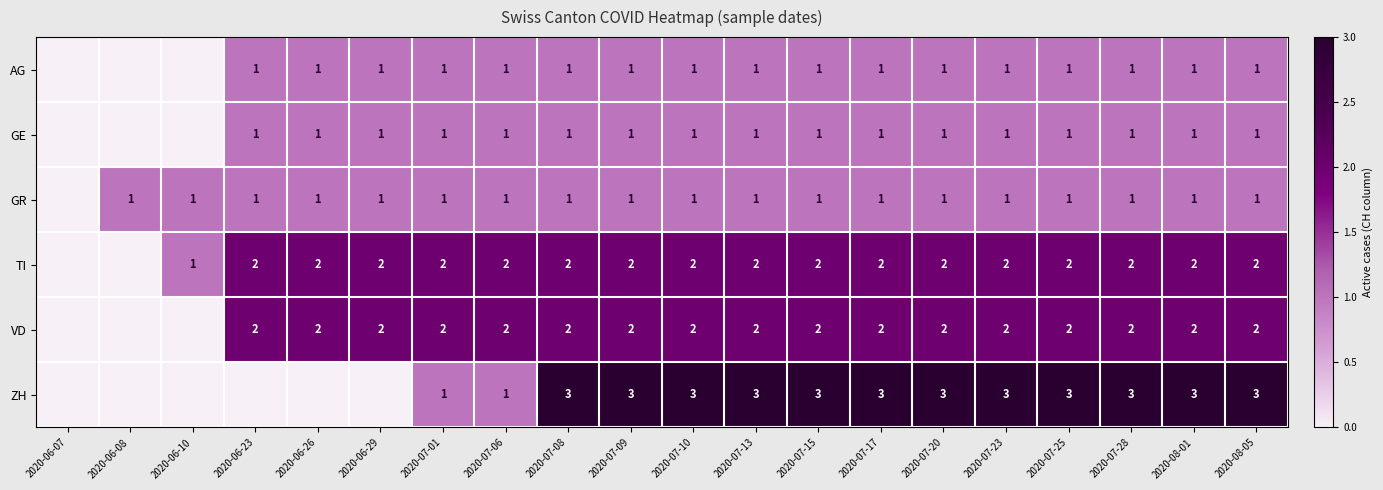

What is the sum of the ZH values at 2020-08-05 and 2020-07-28?

6